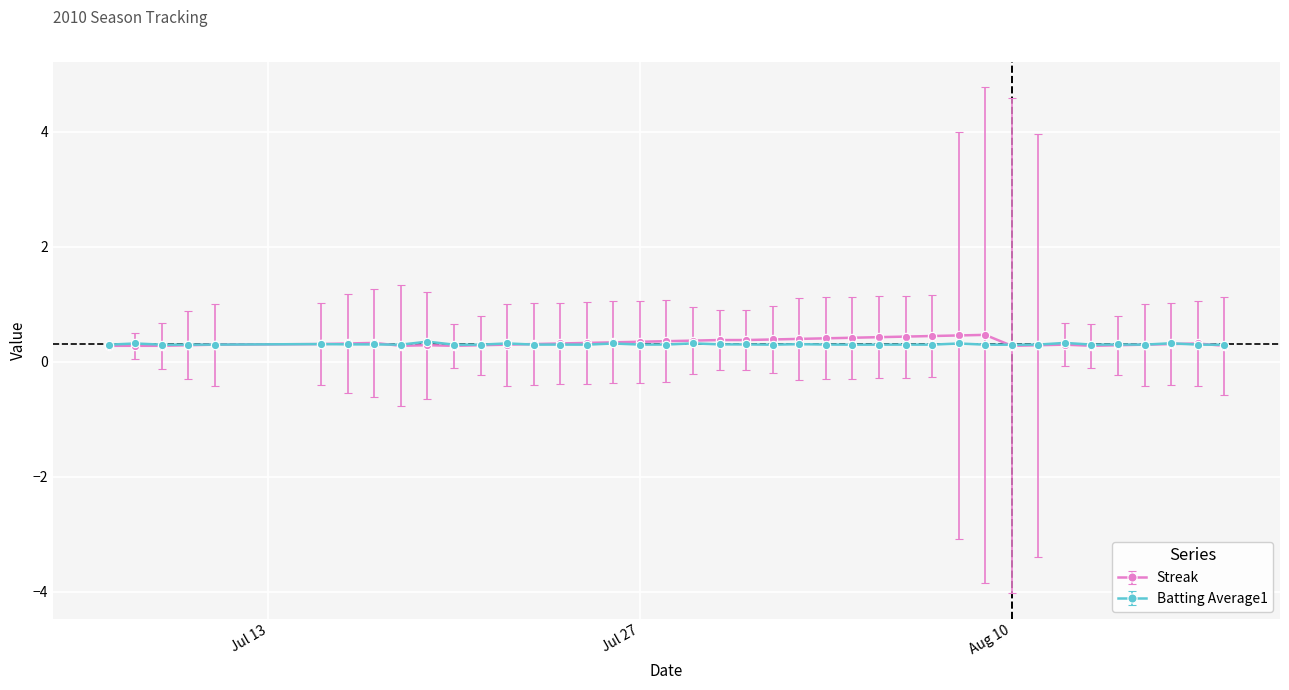

What is the value of the Streak point at the 11th from the left?

0.3